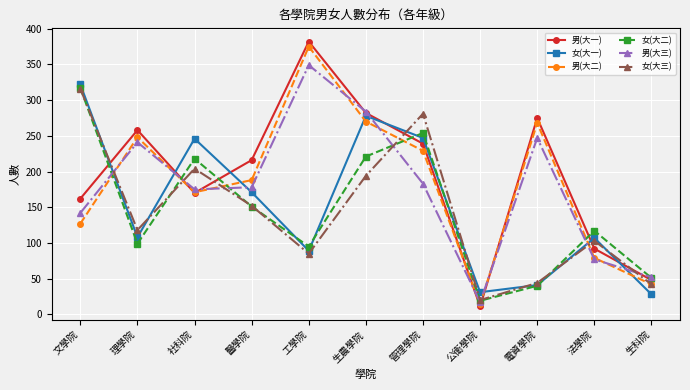

What is the lowest value of the 男(大三) series?

17